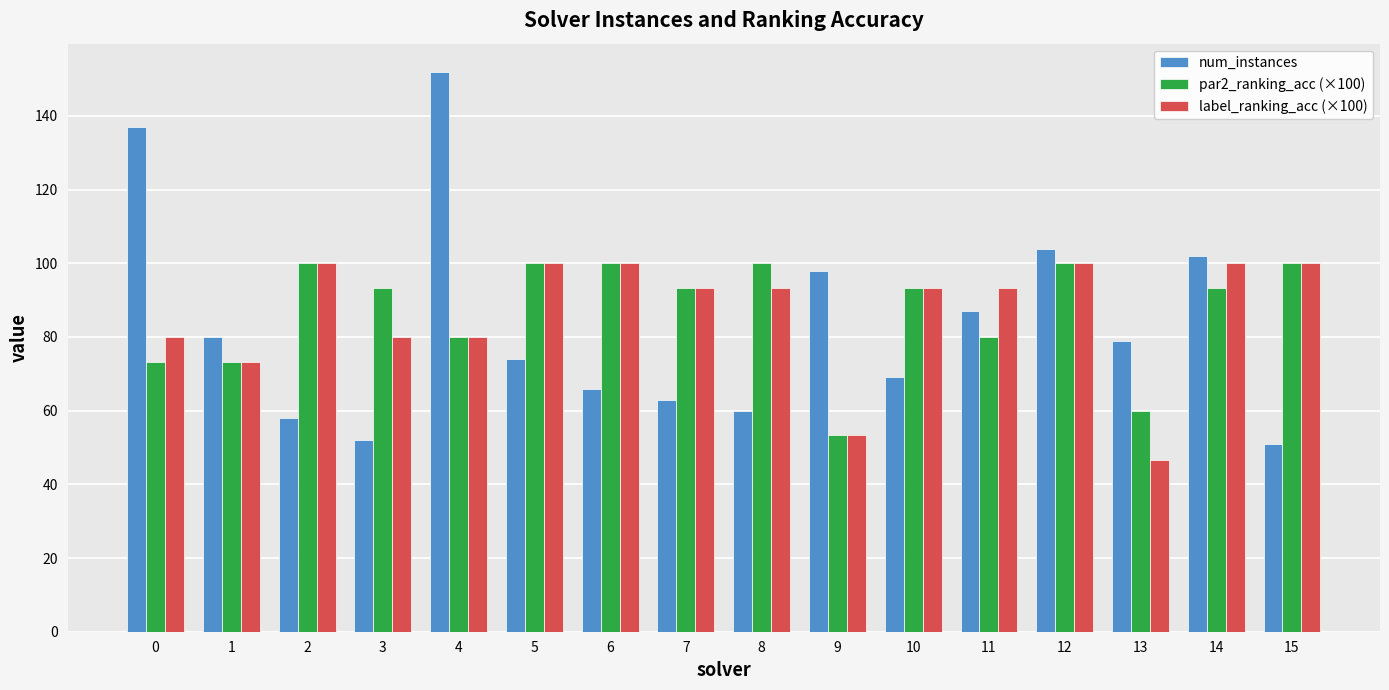

Reading right to left, extract all data points from this chart.

num_instances: 51.0	102.0	79.0	104.0	87.0	69.0	98.0	60.0	63.0	66.0	74.0	152.0	52.0	58.0	80.0	137.0
par2_ranking_acc (×100): 100.0	93.3	60.0	100.0	80.0	93.3	53.3	100.0	93.3	100.0	100.0	80.0	93.3	100.0	73.3	73.3
label_ranking_acc (×100): 100.0	100.0	46.7	100.0	93.3	93.3	53.3	93.3	93.3	100.0	100.0	80.0	80.0	100.0	73.3	80.0